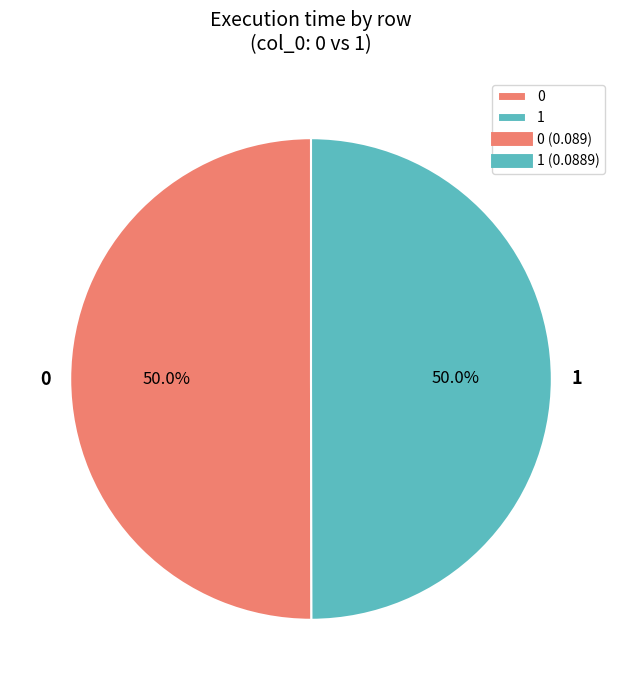

Is the sum of 1 and 0 greater than half?

Yes